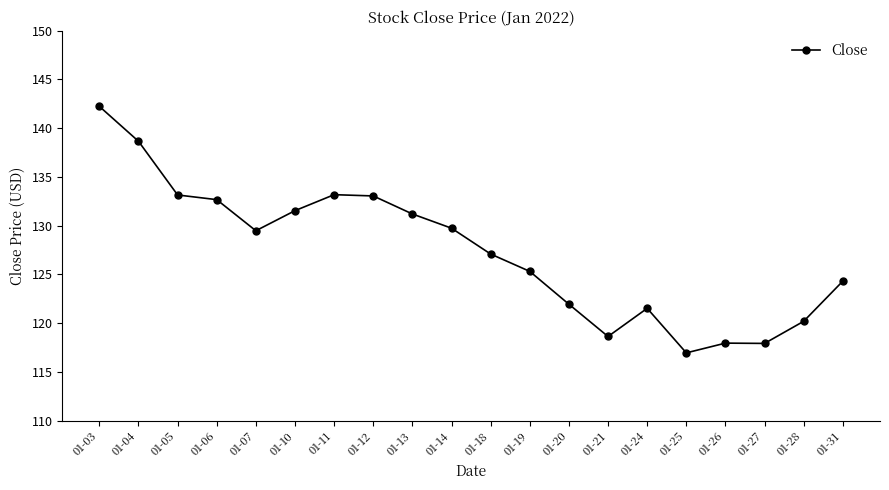

At which category does the chart reach its peak across all series?

01-03